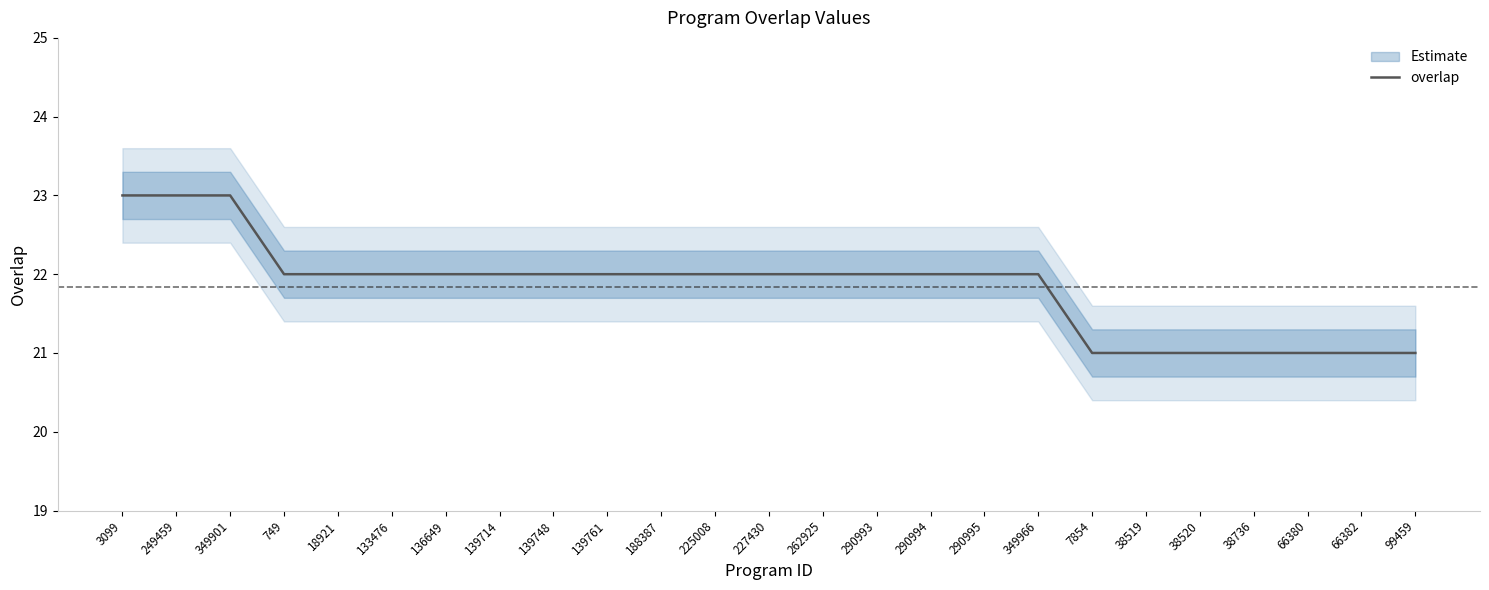

How many data points does each series have?

25